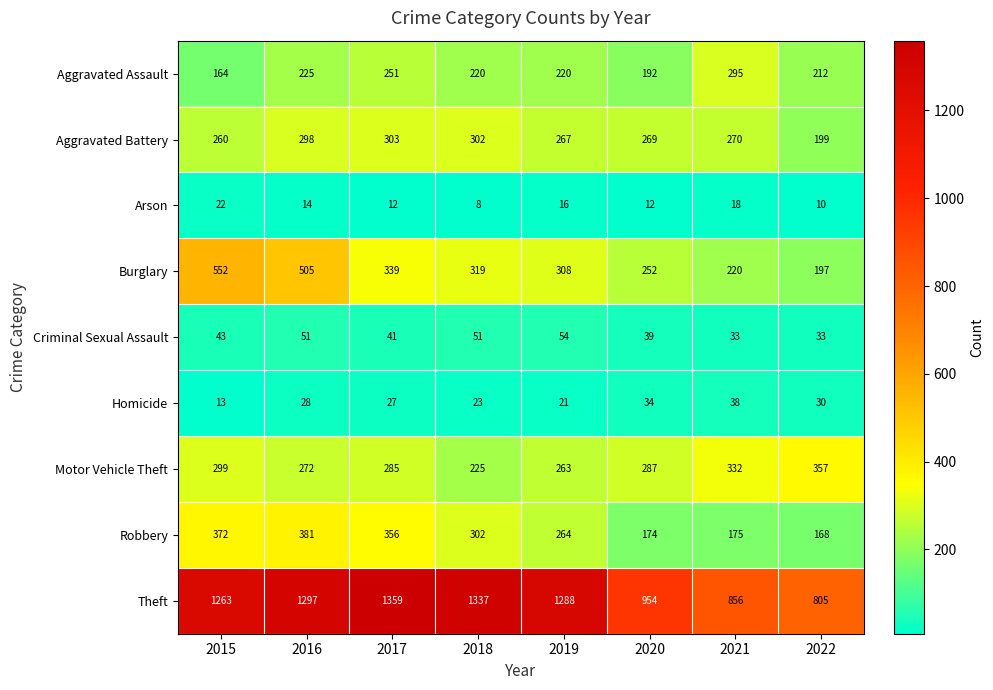

What is the spread (max minus min) of values at 2022?

795